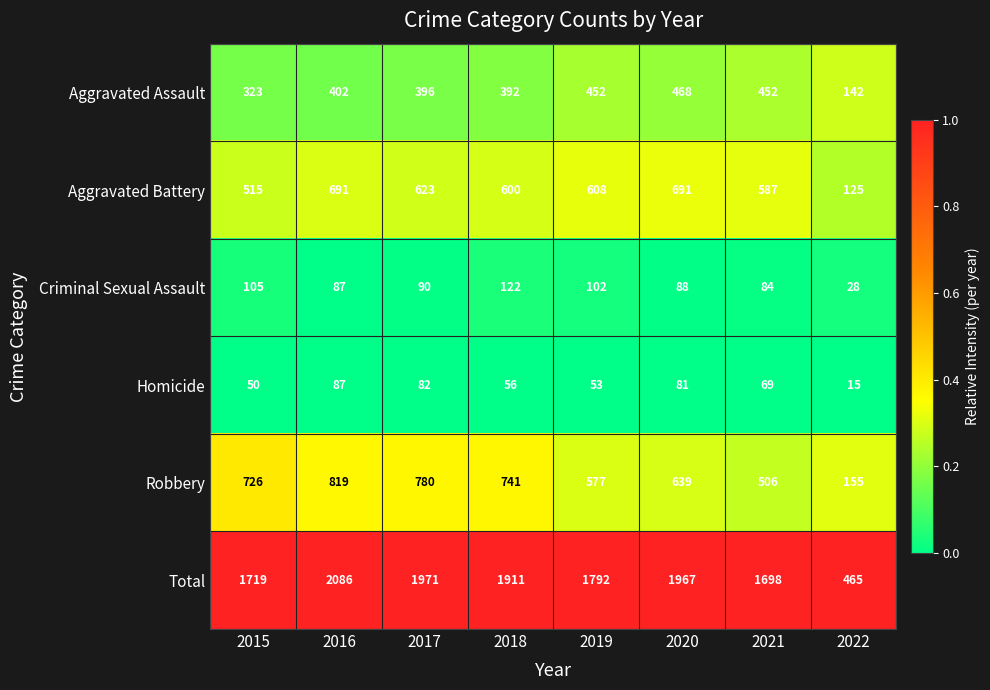

At how many categories does at least one series exceed 66?

8